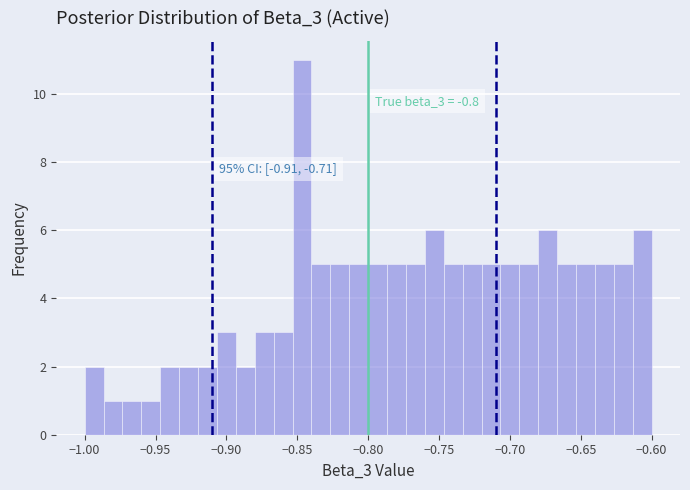

Read against the x-axis, roughly where is the centre of the tallest bar?

-0.845